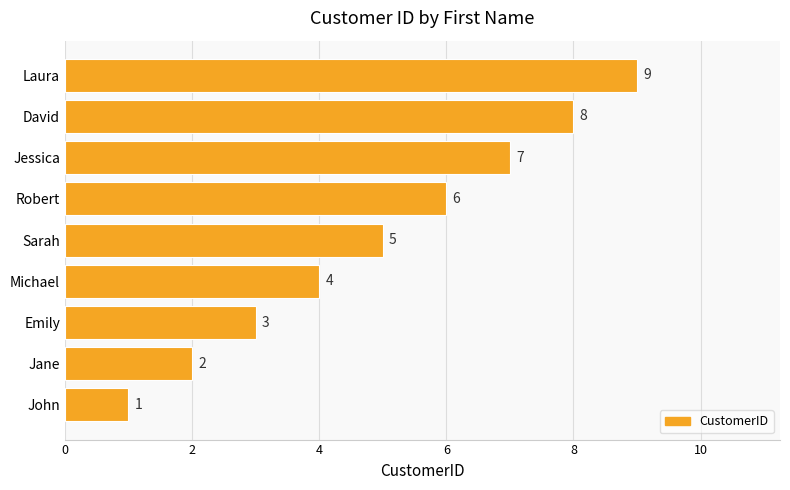

What is the change in value from Sarah to Jessica?

+2